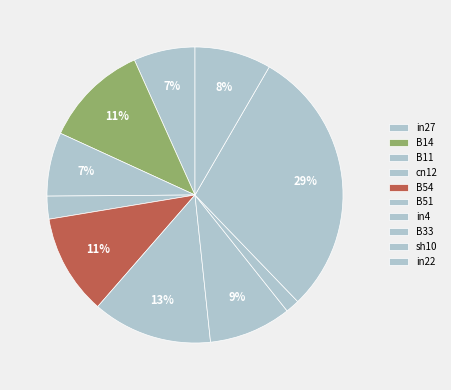

To the nearest percent, what is the combined percentage of B11 and in4?

16%